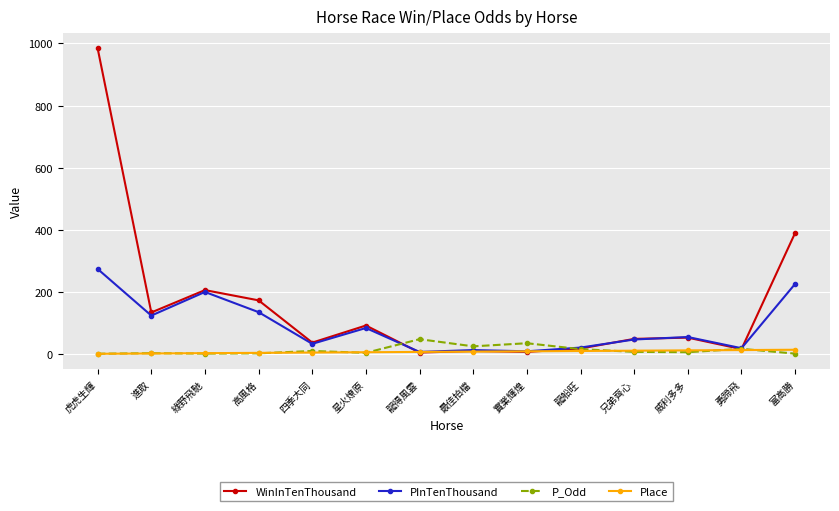

True or false: WinInTenThousand has more than 2 points higher than both neighbors.

True